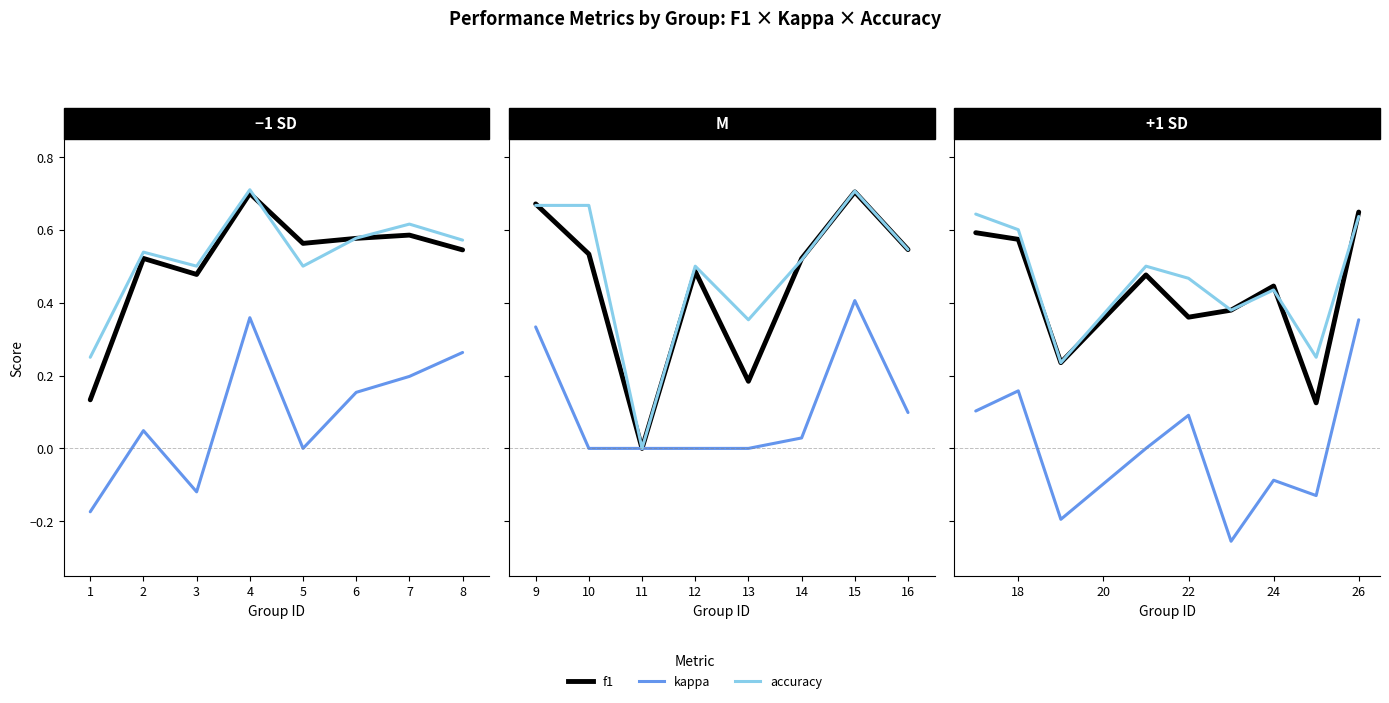

What are all the series names shown in the legend?

f1, kappa, accuracy